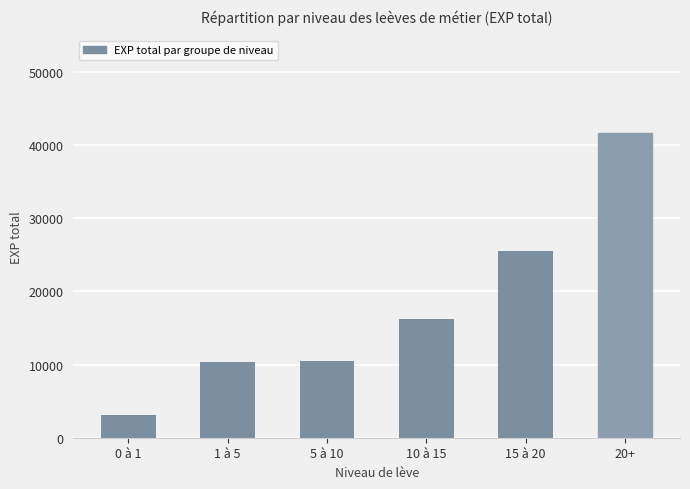

At which label is the value closest to 22345?

15 à 20